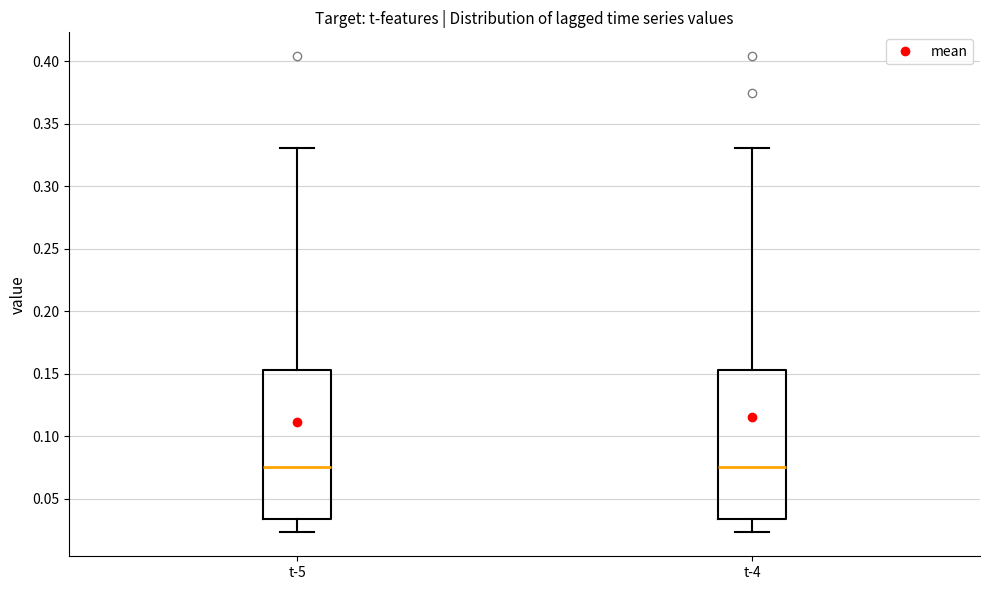

Reading left to right, read every box against the y-axis: the position of its median line, the range the box covers, and the ends of its whiskers. The values are not printed on the chart, so give them approximately, as read against the axis.

t-5: median 0.075, box 0.035 to 0.155, whiskers 0.025 to 0.330
t-4: median 0.075, box 0.035 to 0.155, whiskers 0.025 to 0.330